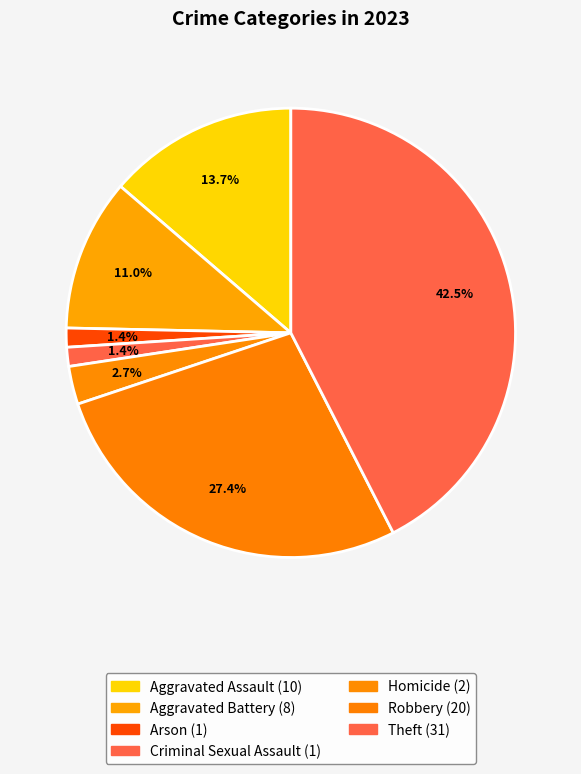

How many slices are in this pie chart?

7